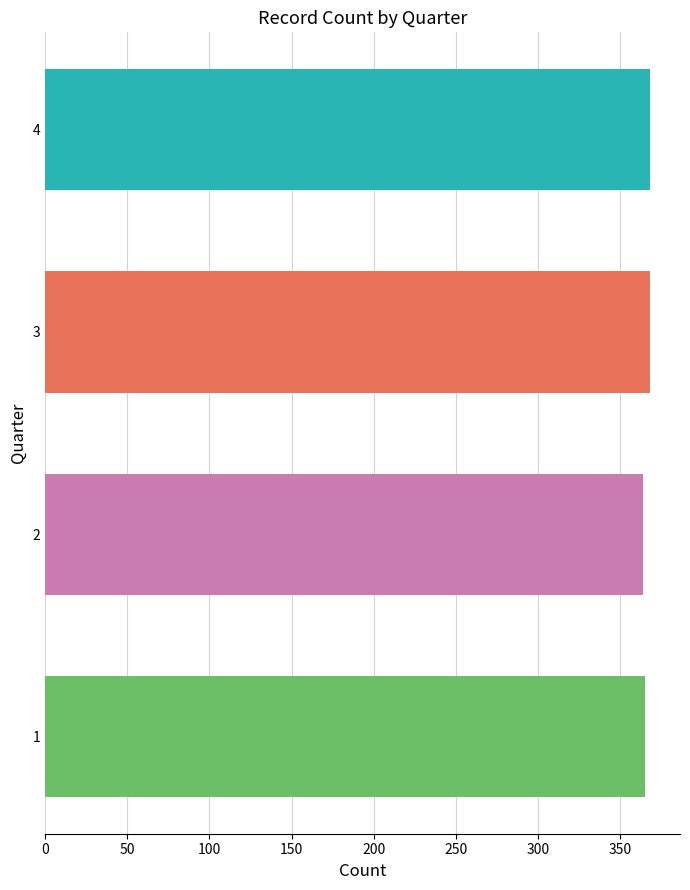

What is the greatest value displayed?

368